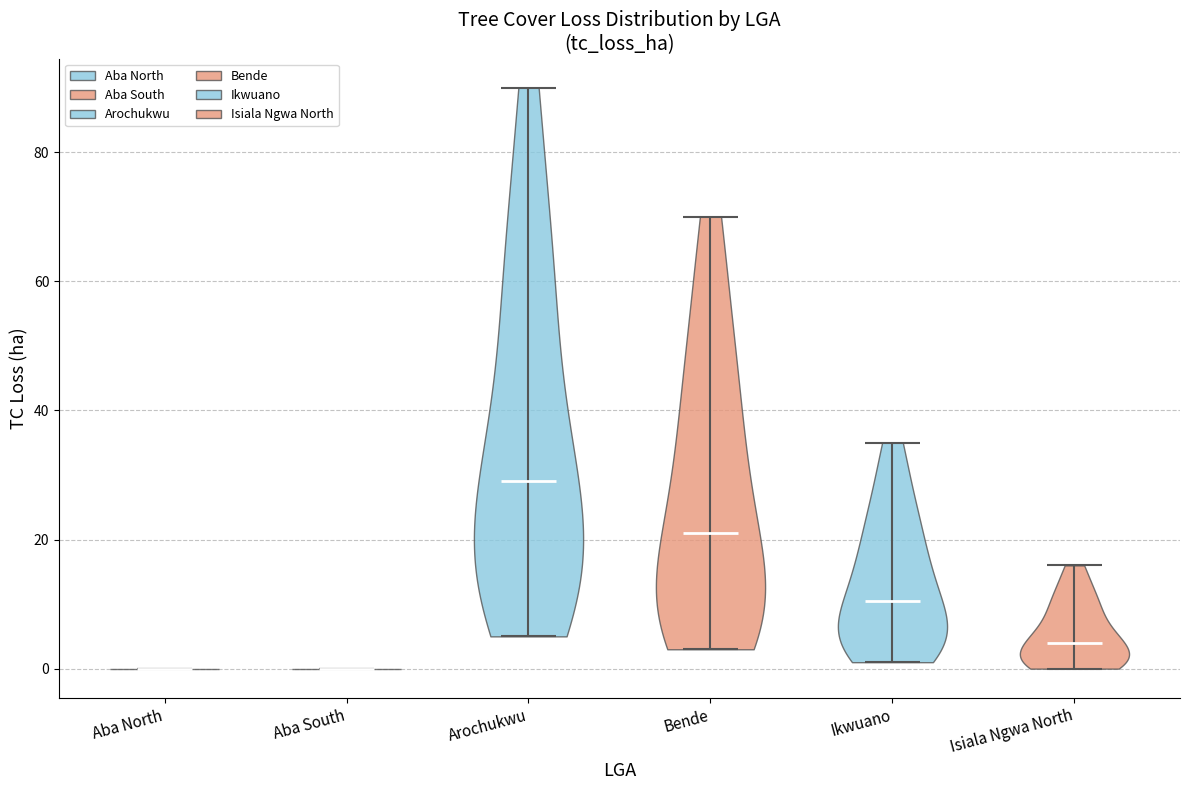

What is the lowest point the violin for Bende reaches on the y-axis? The values are not printed on the chart, so give them approximately, as read against the axis.

4